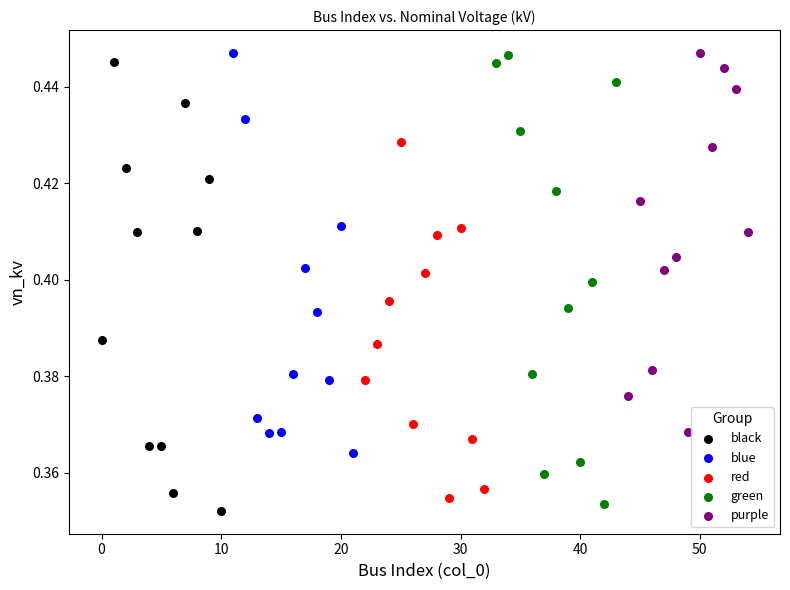

What are all the series names shown in the legend?

black, blue, red, green, purple